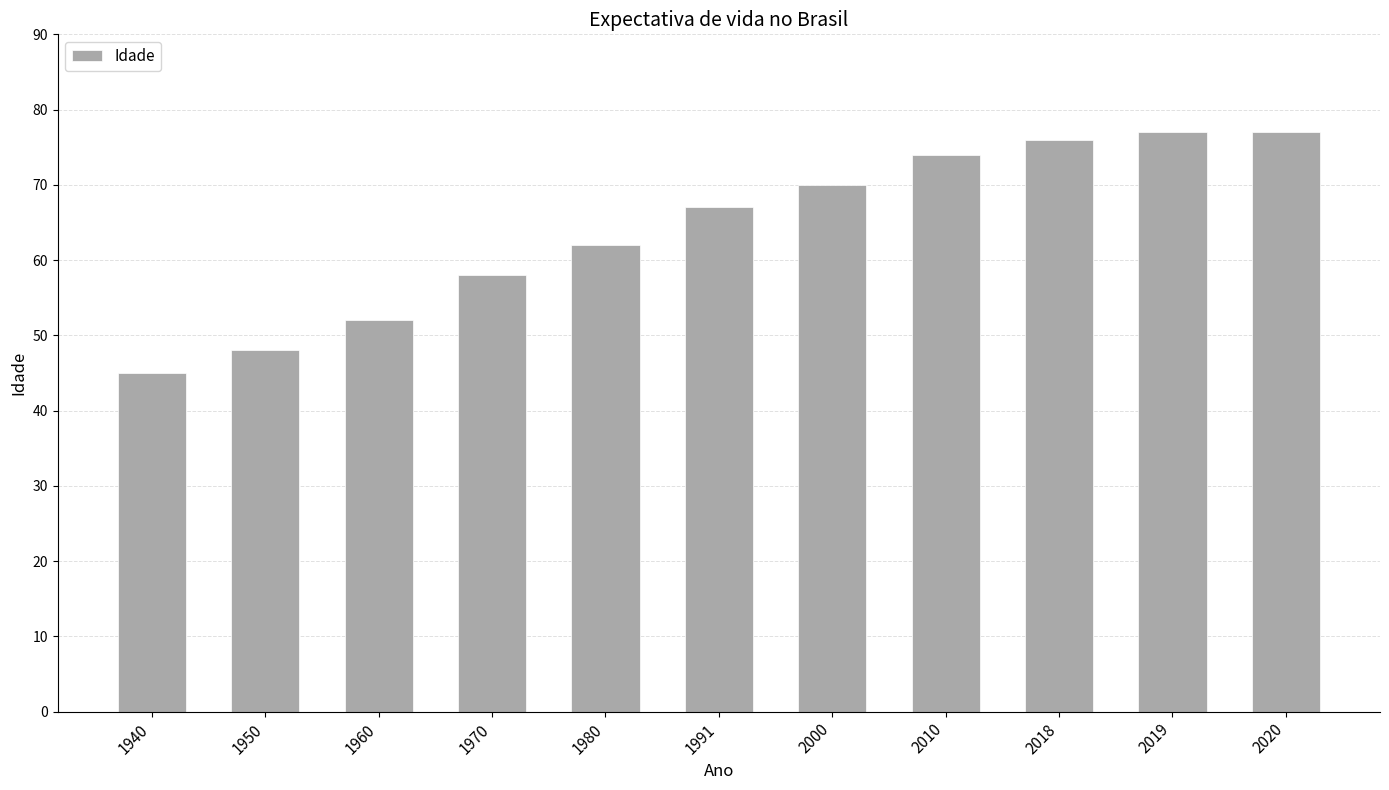

Are the bars grouped side by side (vs. stacked)?

No